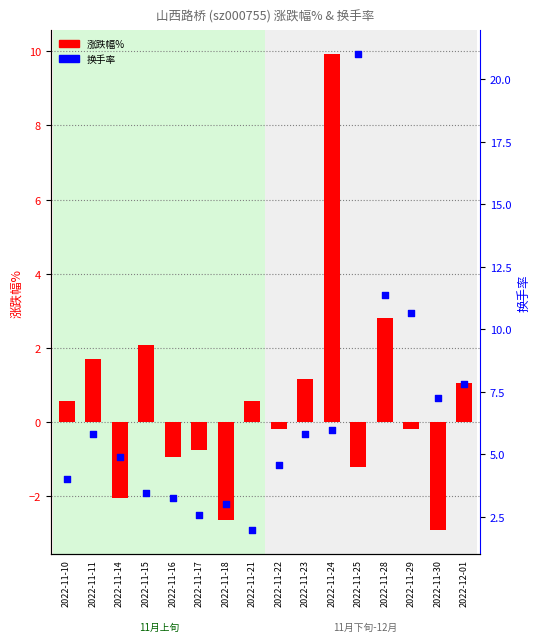

What is the total value across all series at 2022-12-01?

8.9